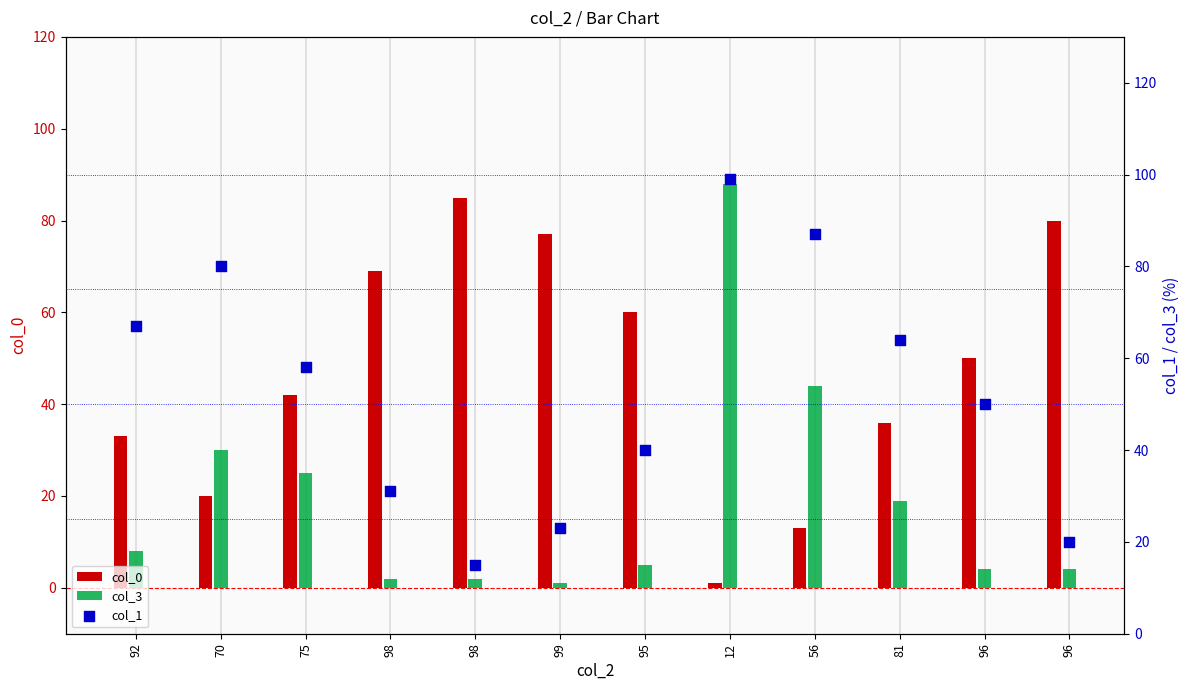

At which category is the sum across all series the highest?

12